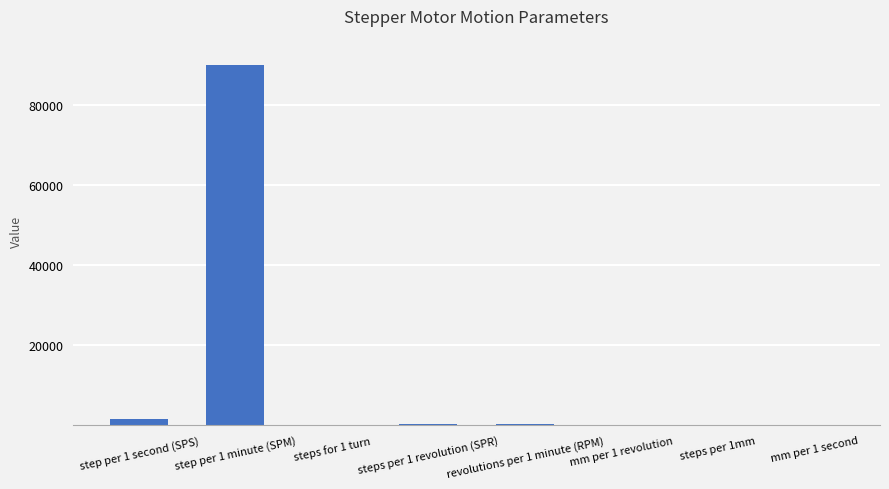

At which category does the chart reach its peak across all series?

step per 1 minute (SPM)